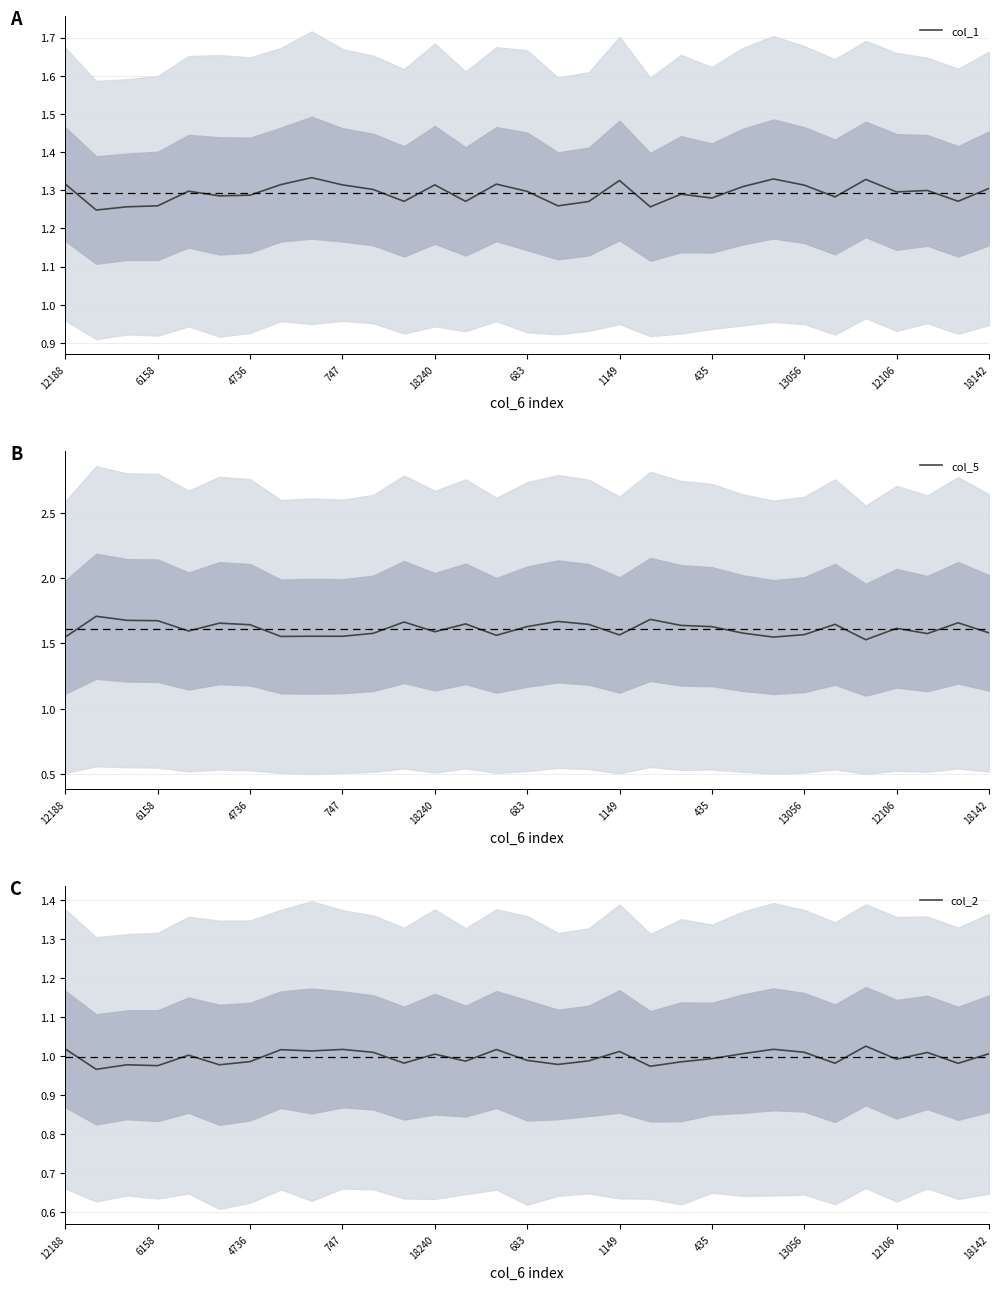

True or false: col_1 and col_2 intersect in this chart.

False